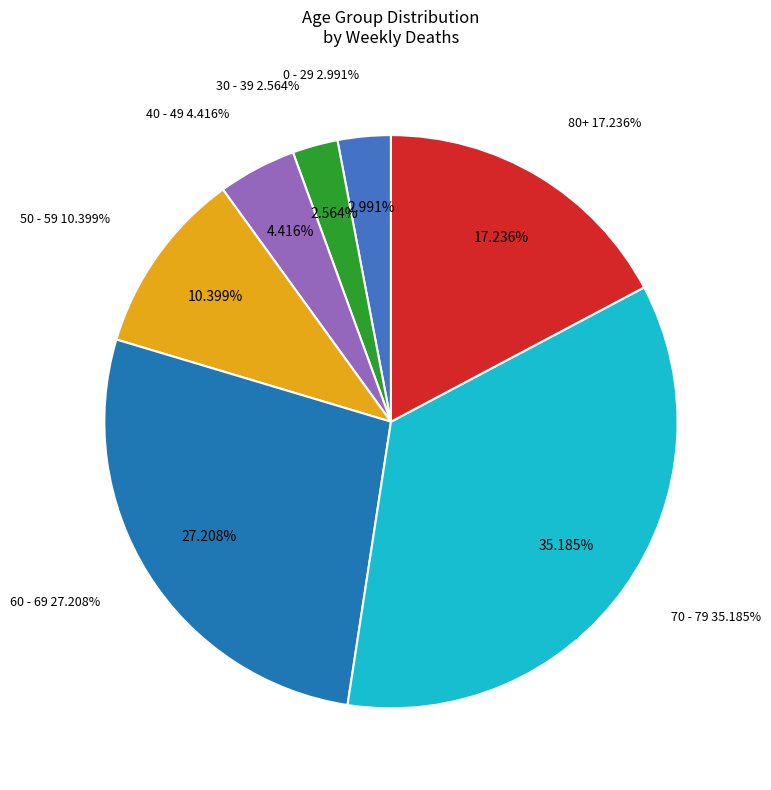

True or false: 30 - 39 accounts for 1% of the total.

False